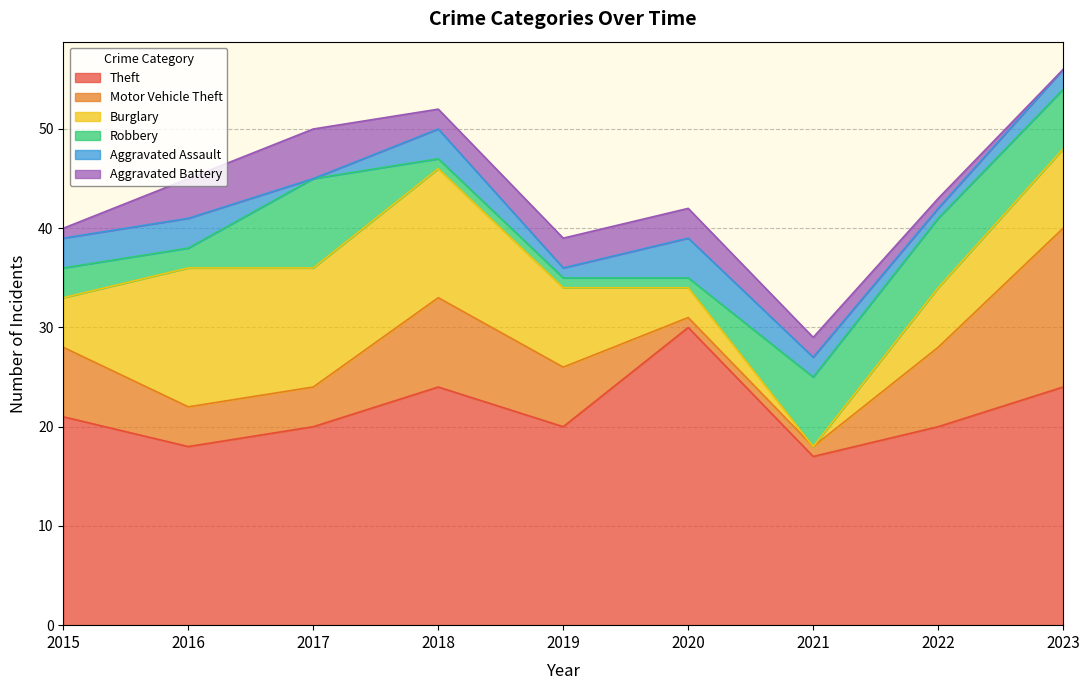

Reading left to right, what are all the values shown in this chart?

Theft: 2015=21	2016=18	2017=20	2018=24	2019=20	2020=30	2021=17	2022=20	2023=24
Motor Vehicle Theft: 2015=7	2016=4	2017=4	2018=9	2019=6	2020=1	2021=1	2022=8	2023=16
Burglary: 2015=5	2016=14	2017=12	2018=13	2019=8	2020=3	2021=0	2022=6	2023=8
Robbery: 2015=3	2016=2	2017=9	2018=1	2019=1	2020=1	2021=7	2022=7	2023=6
Aggravated Assault: 2015=3	2016=3	2017=0	2018=3	2019=1	2020=4	2021=2	2022=1	2023=2
Aggravated Battery: 2015=1	2016=4	2017=5	2018=2	2019=3	2020=3	2021=2	2022=1	2023=0